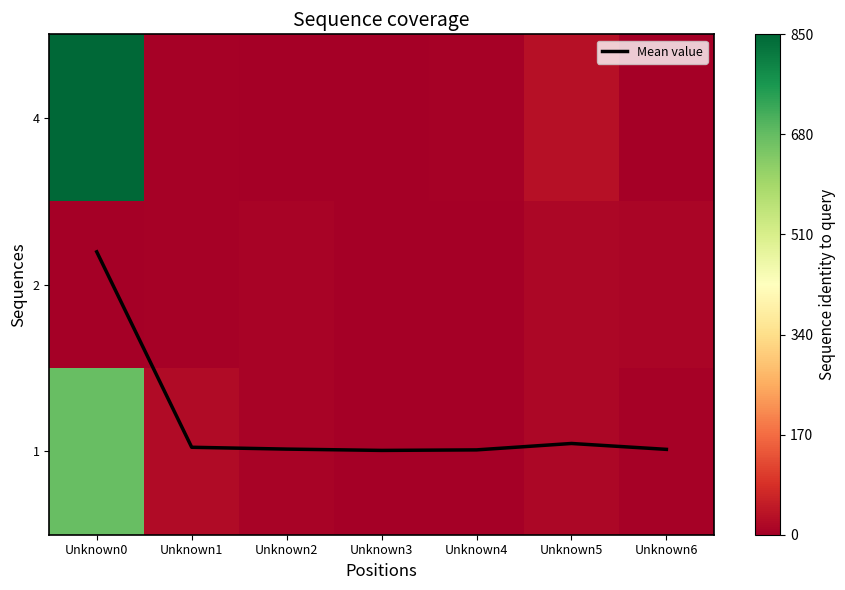

Which category has the lowest value in the 1 series?

Unknown3